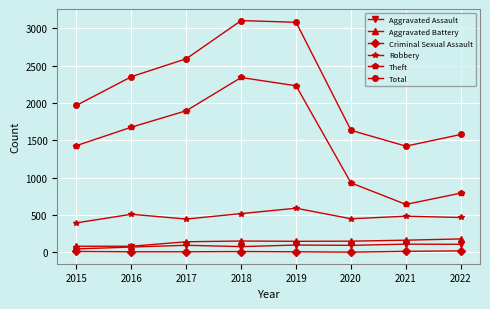

Is the value of Criminal Sexual Assault at 2019 greater than the value of Robbery at 2020?

No